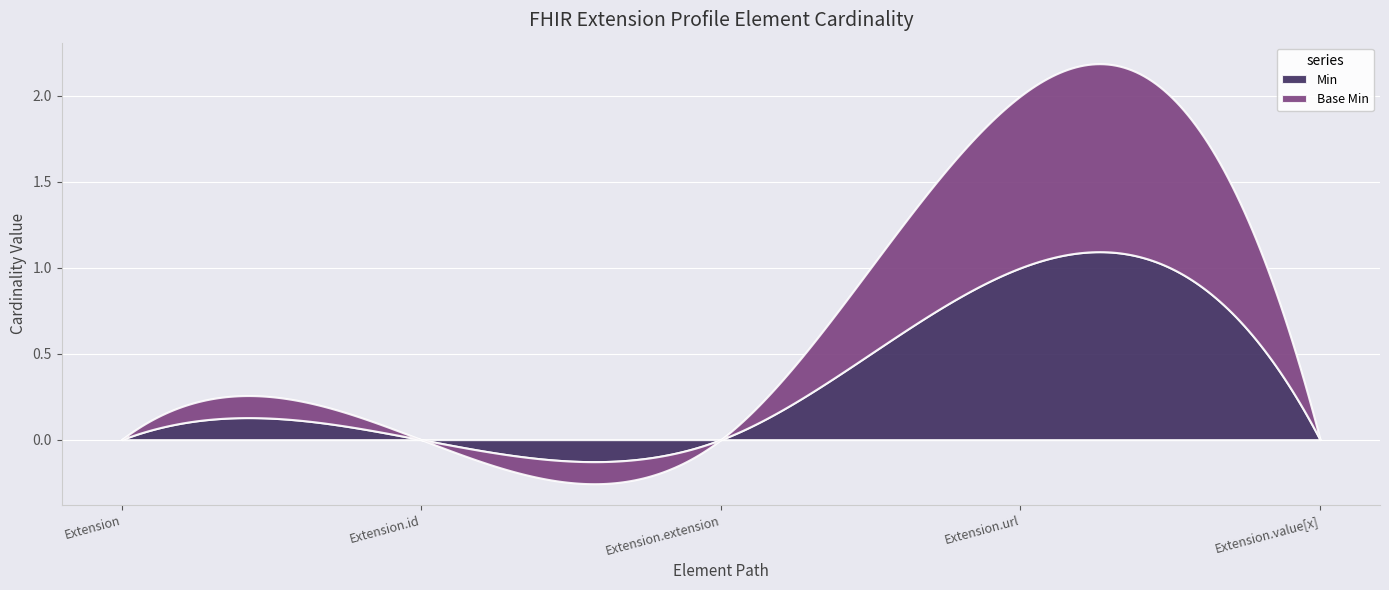

True or false: Base Min and Min intersect in this chart.

False